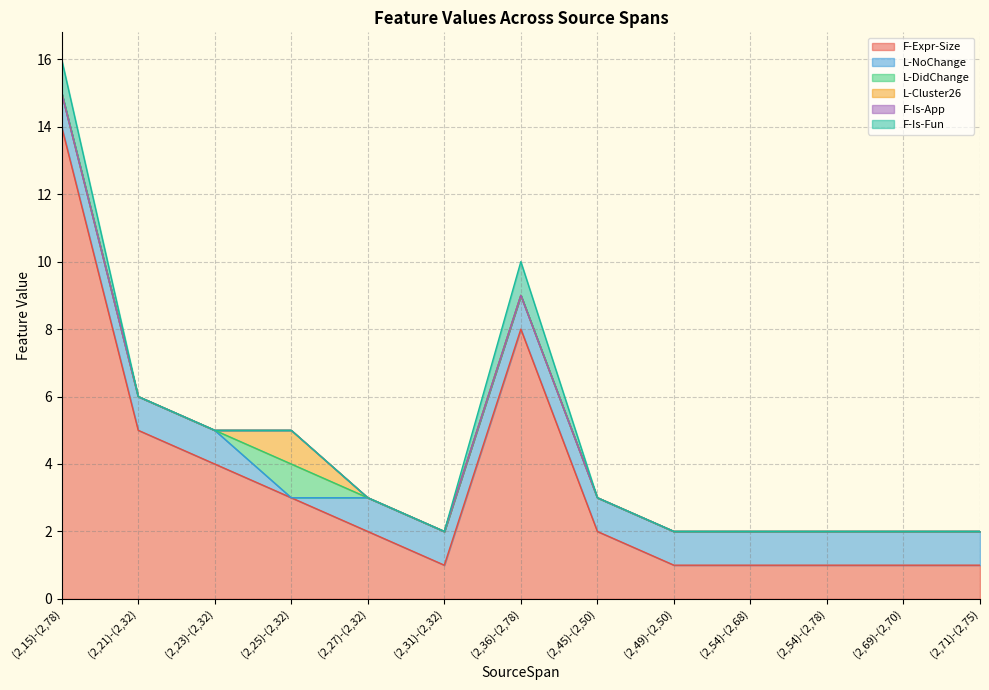

How many F-Is-Fun values are between 0 and 1?

13